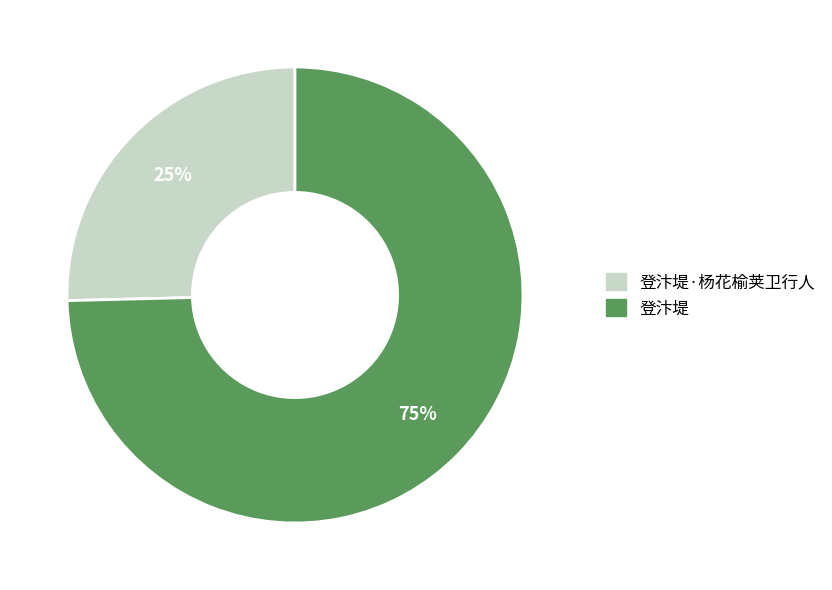

Is there any slice that represents more than half of the pie?

Yes